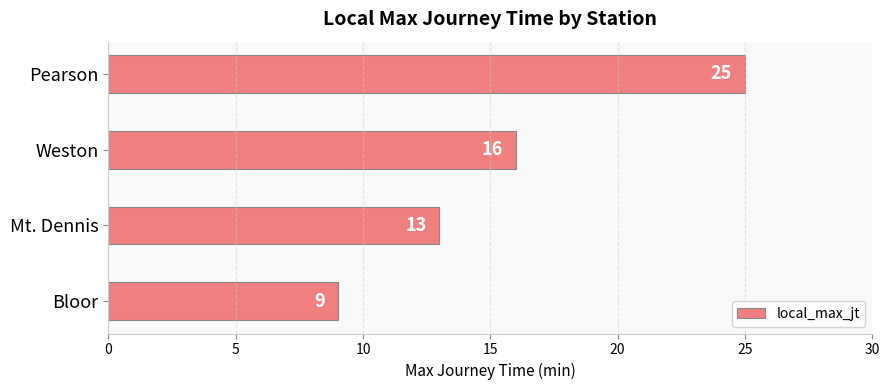

What is the maximum value shown in the chart?

25